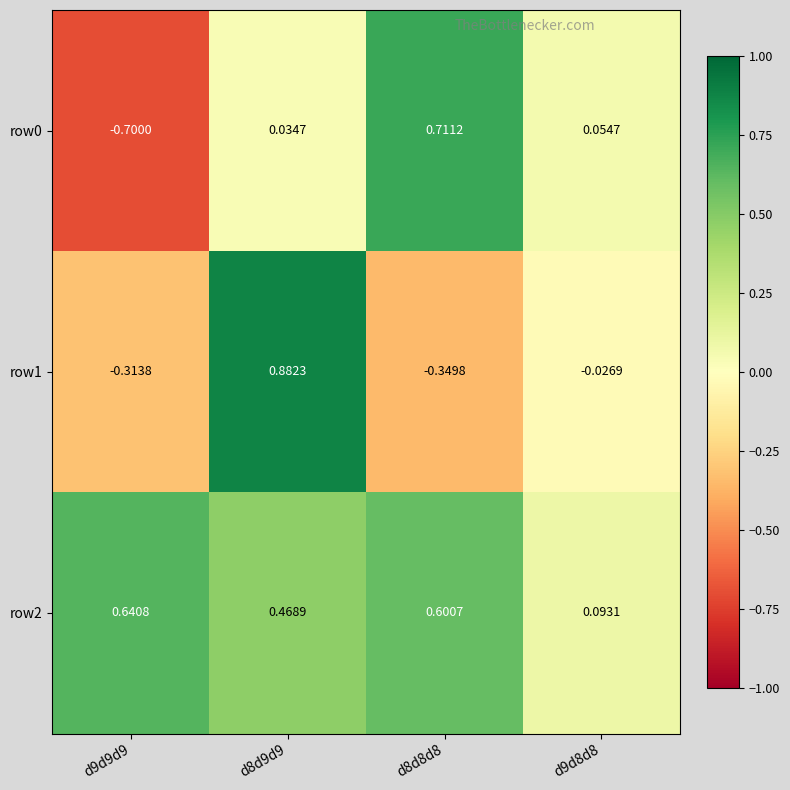

How many positive values does the row0 series have?

3